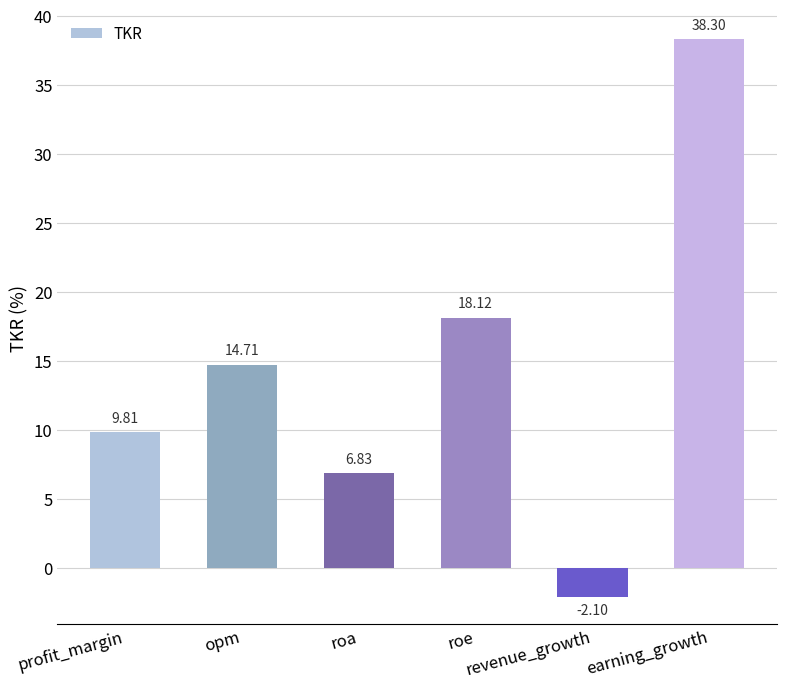

What is the smallest value displayed?

-2.1